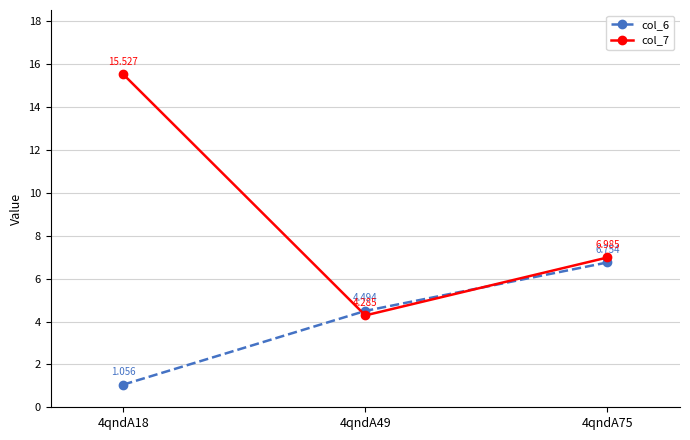

The col_6 series shows 11.7 at 4qndA75. True or false?

False